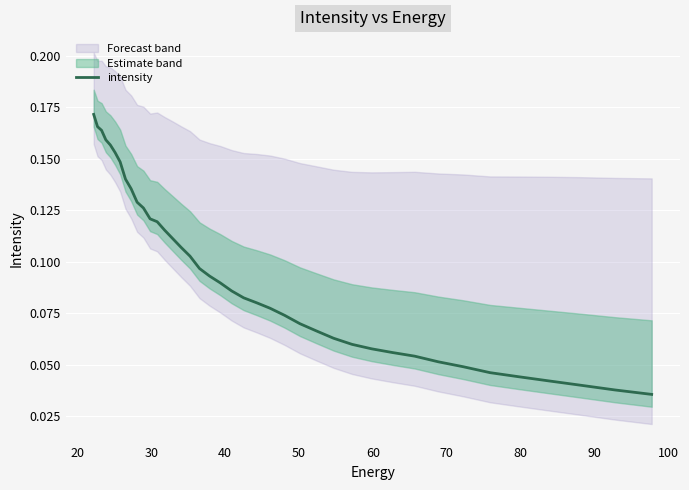

What is the difference between the maximum and minimum values?

0.1